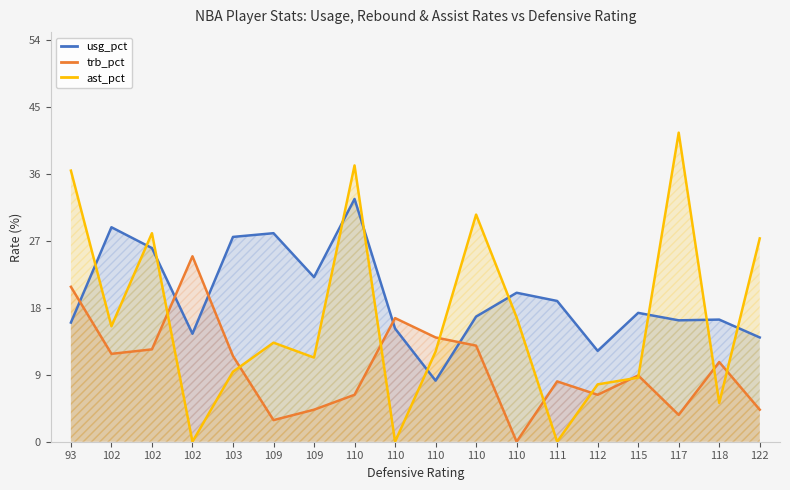

What is the value of the trb_pct point at the 9th from the left?

6.3